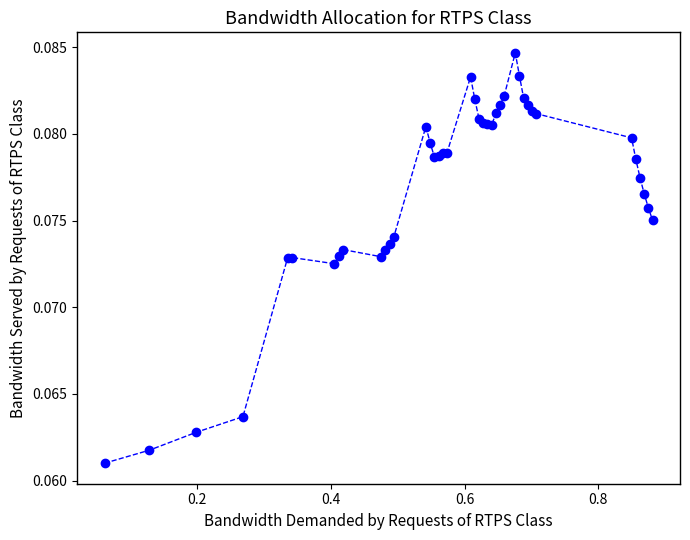

True or false: the data has more than 0 interior local peaks.

True